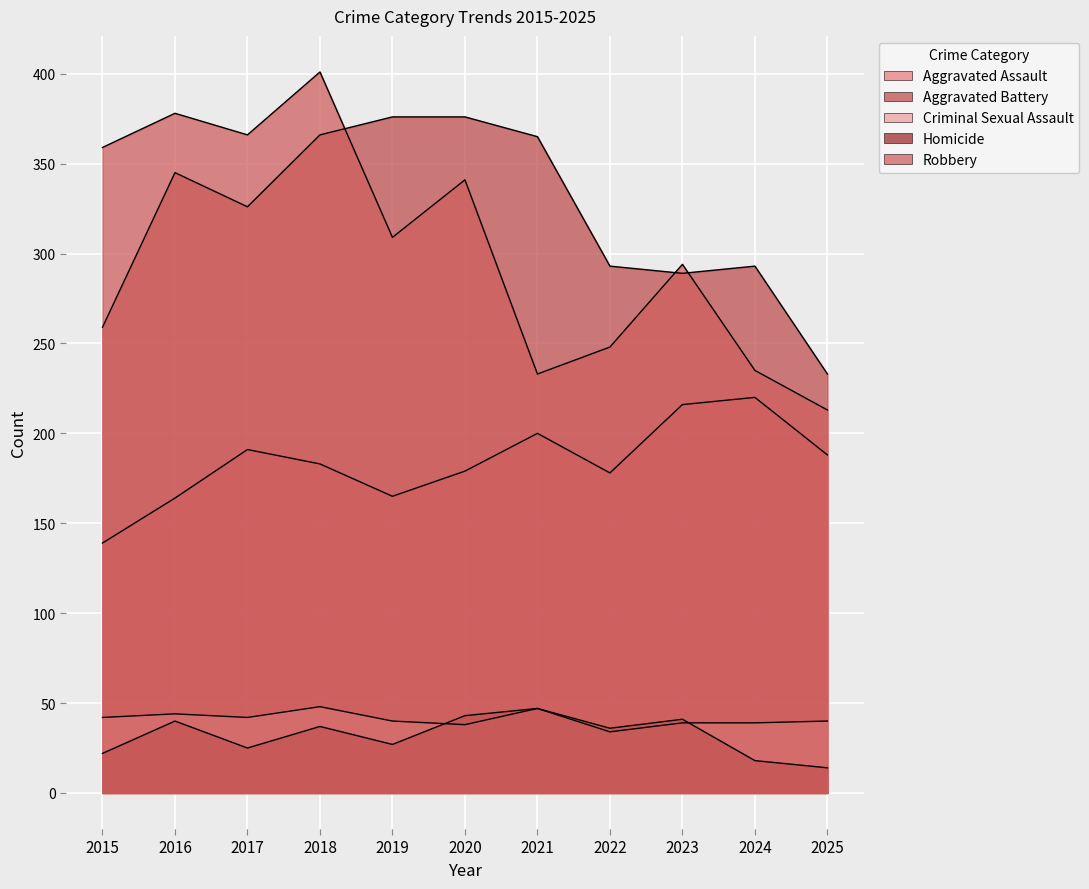

What are all the series names shown in the legend?

Aggravated Assault, Aggravated Battery, Criminal Sexual Assault, Homicide, Robbery